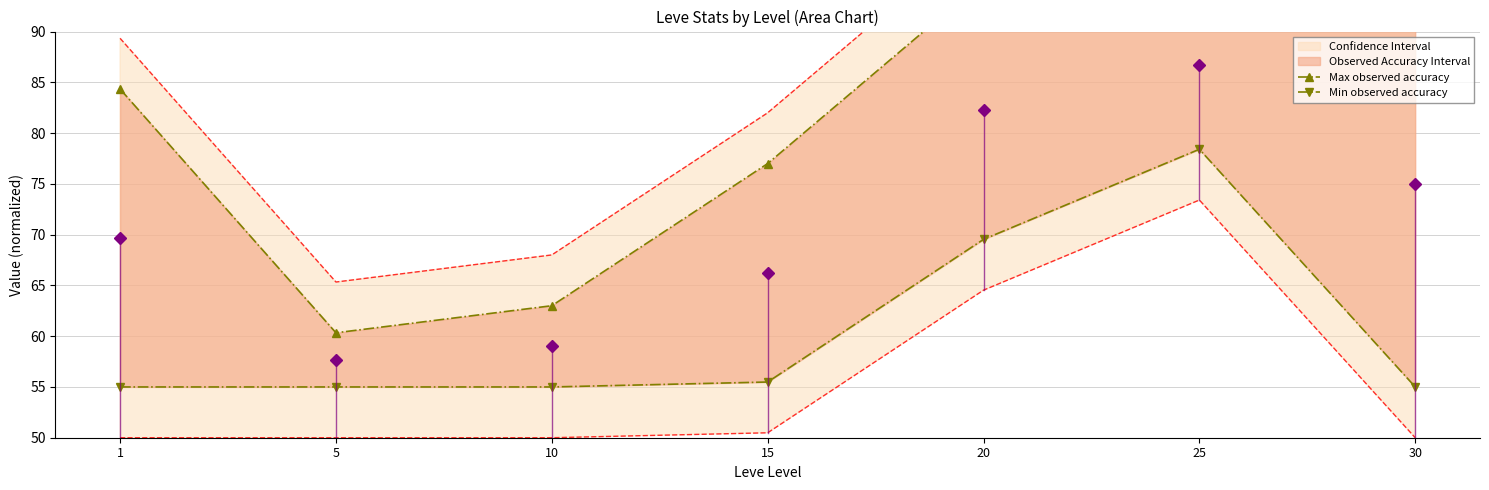

What is the lowest value of the Min observed accuracy series?

55.0